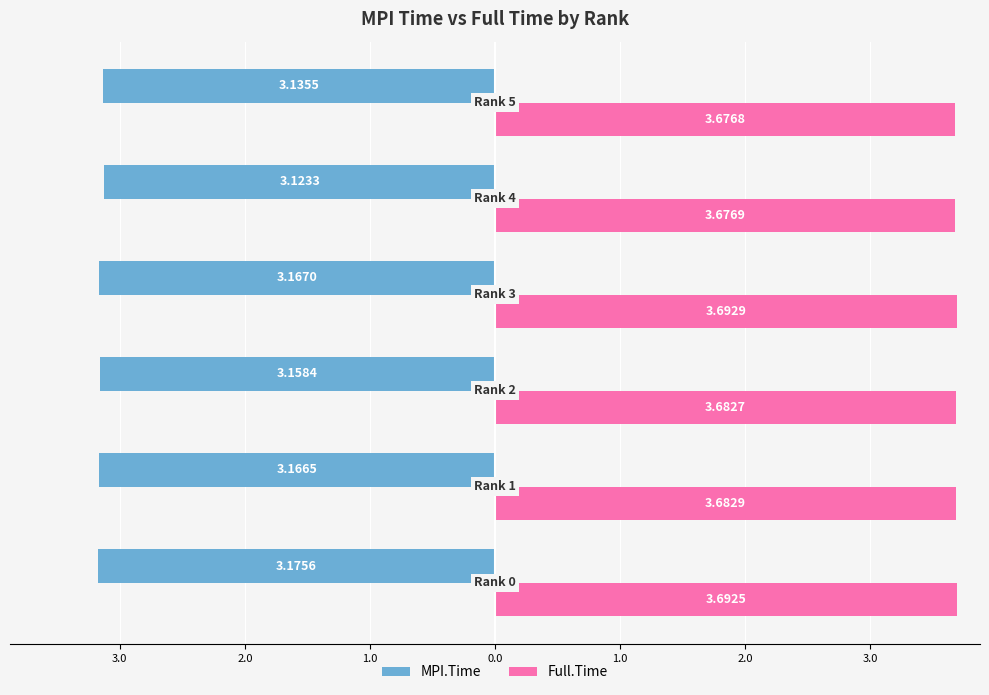

What is the maximum value for Full.Time?

3.7